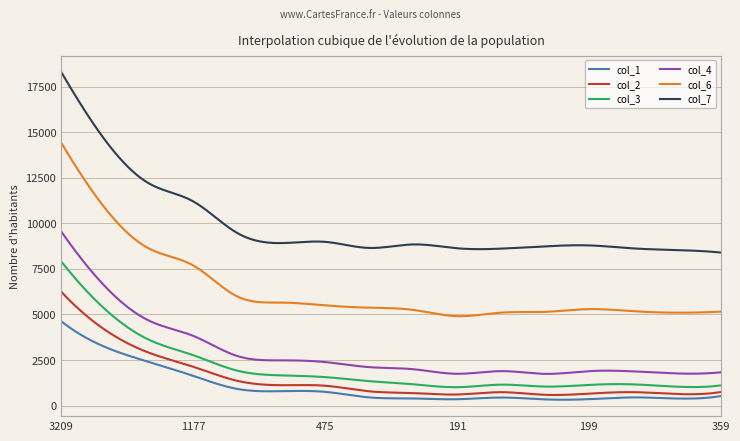

What is the maximum value shown in the chart?

18313.0